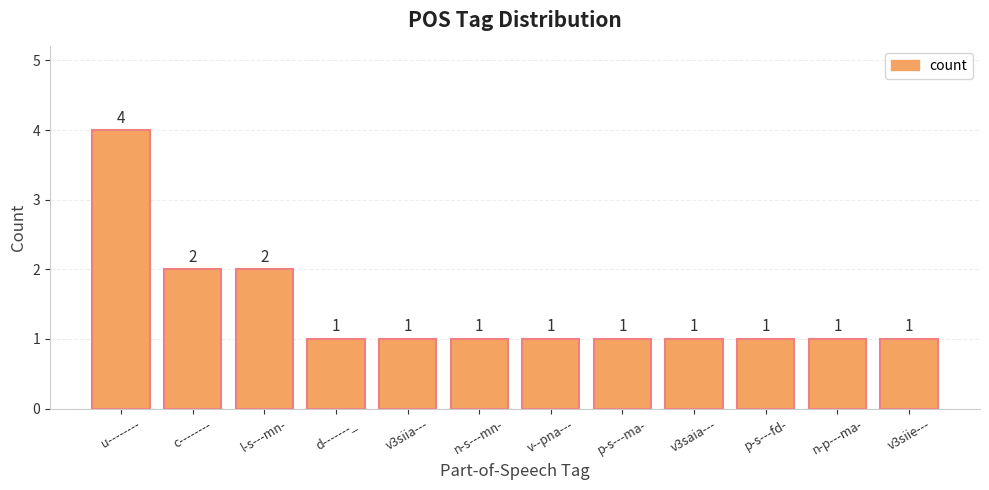

What is the average value?

1